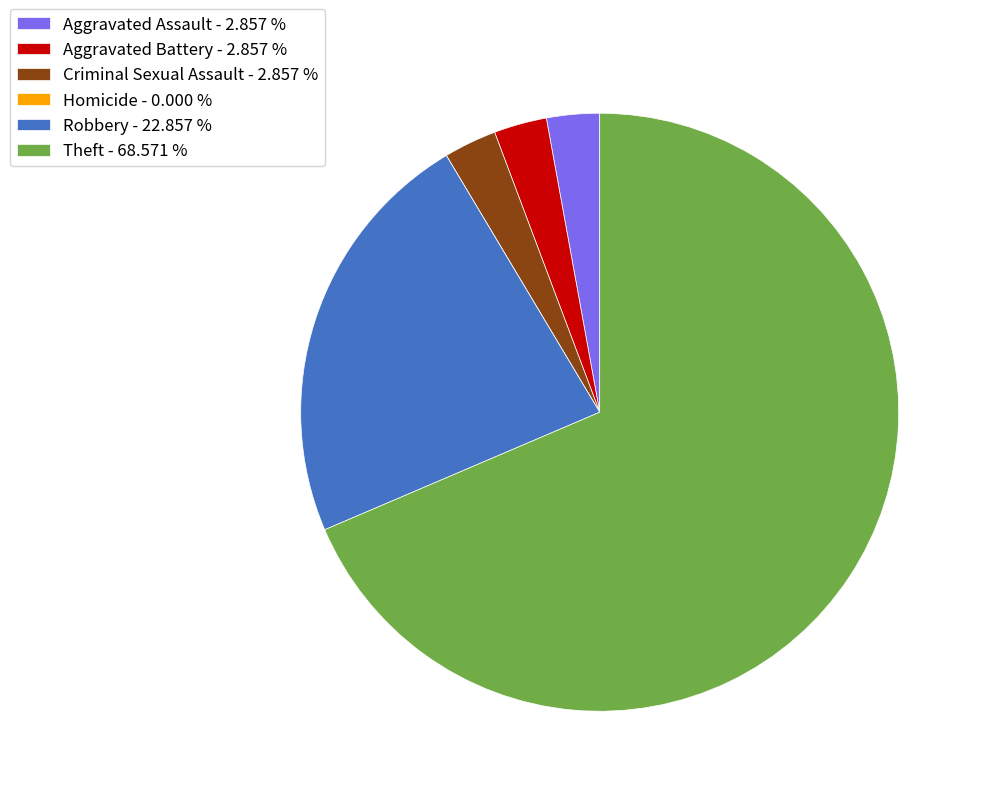

Does Aggravated Battery - 2.857 % represent more than half of the total?

No